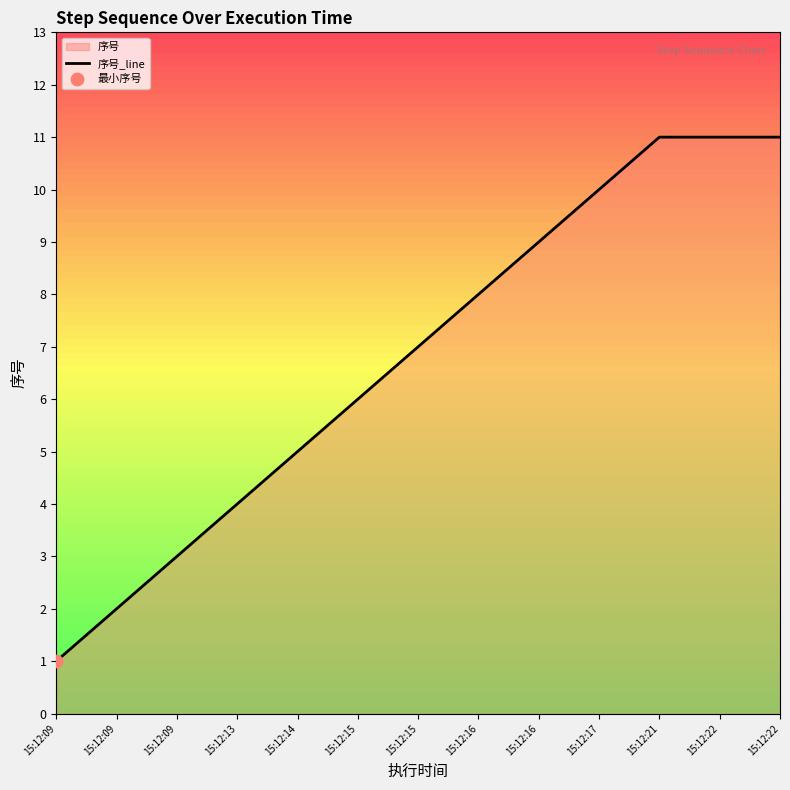

What is the change in value from 15:12:09 to 15:12:21?

+8